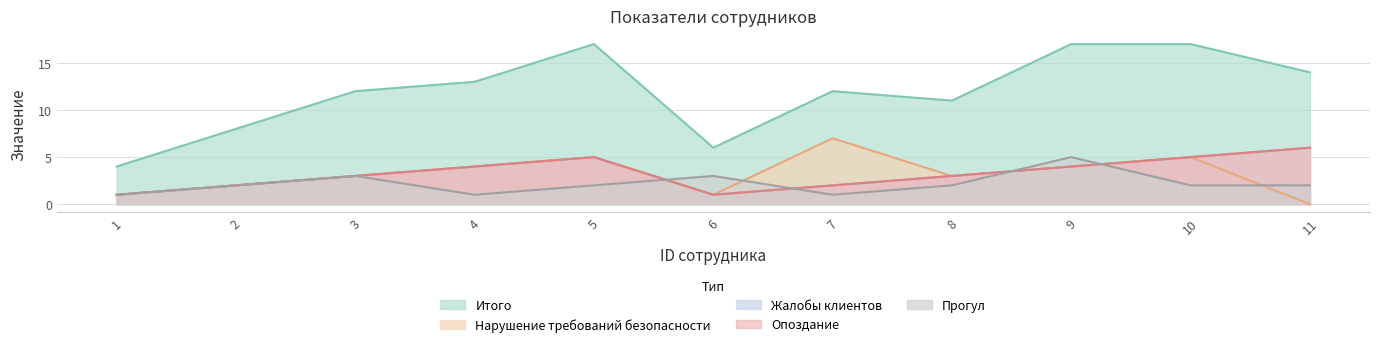

At 8, list the series in order from largest to smallest.

Итого, Нарушение требований безопасности, Жалобы клиентов, Опоздание, Прогул